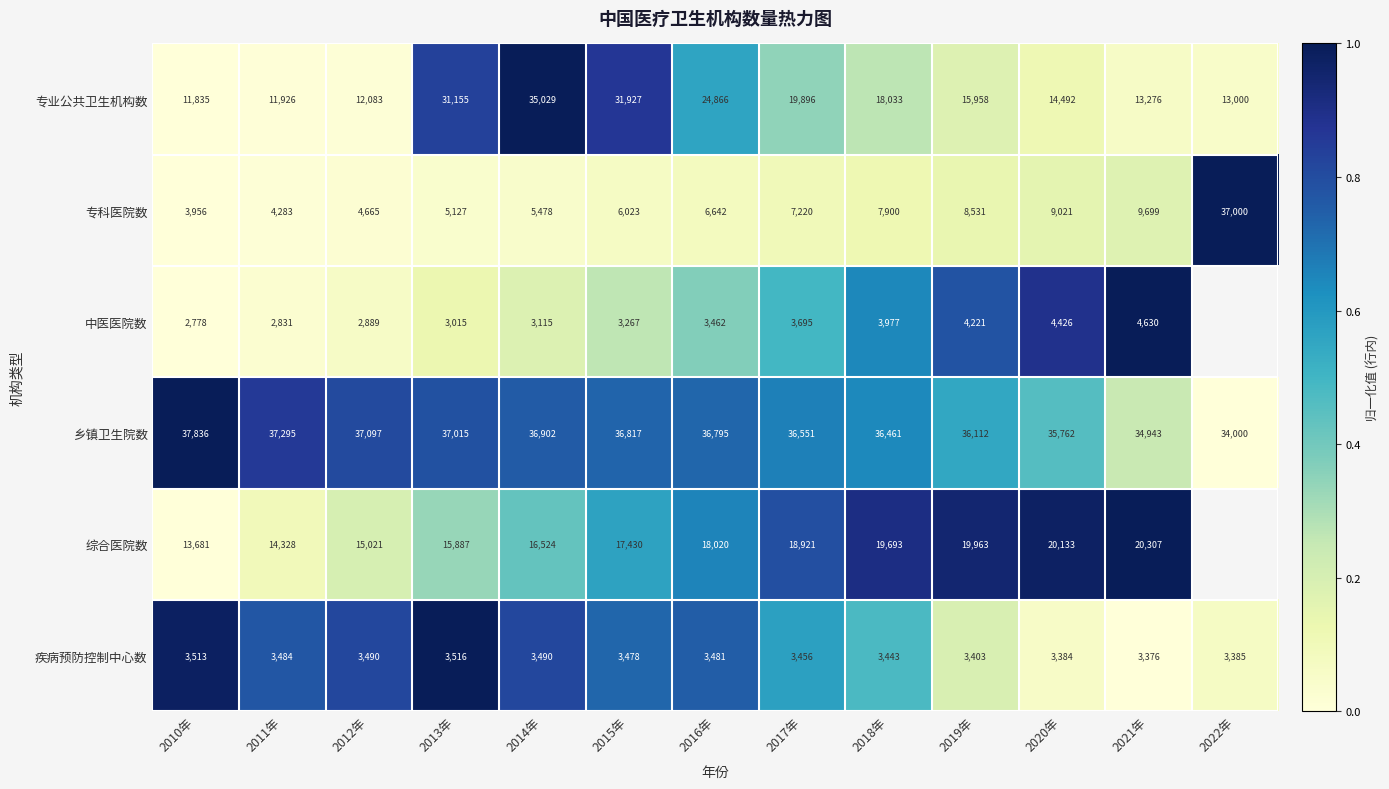

Which has a higher value, 2012年 or 2010年?

2012年